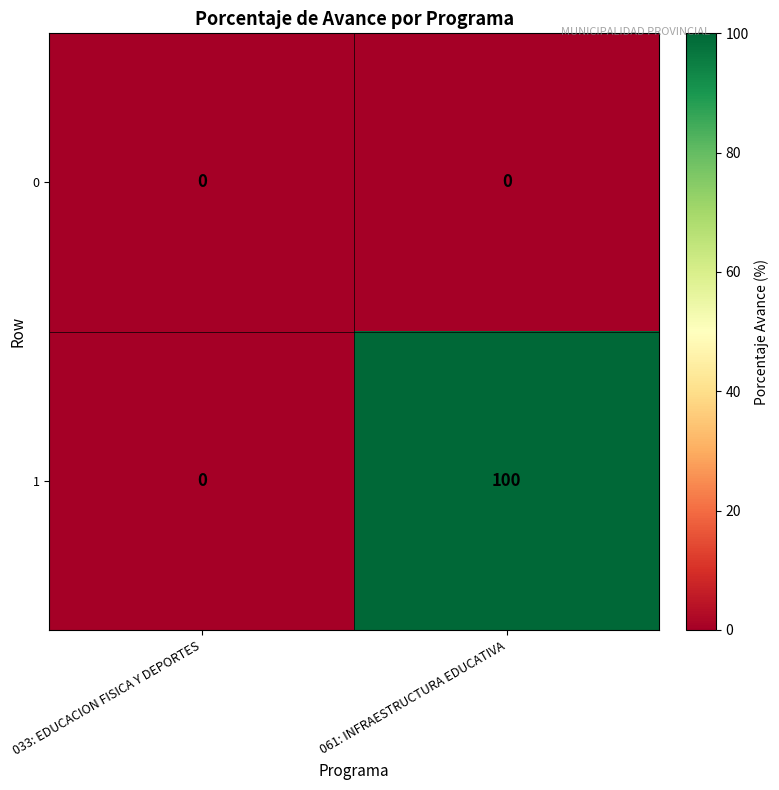

Which label corresponds to the largest value in the chart?

061: INFRAESTRUCTURA EDUCATIVA